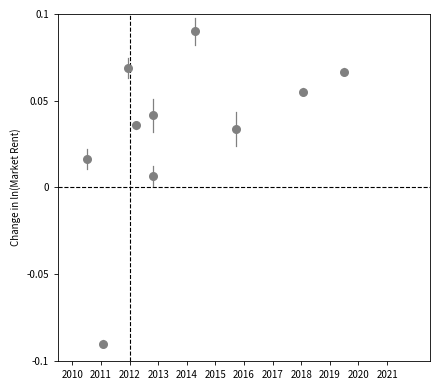

What is the range of X values (max minus min)?

9.0